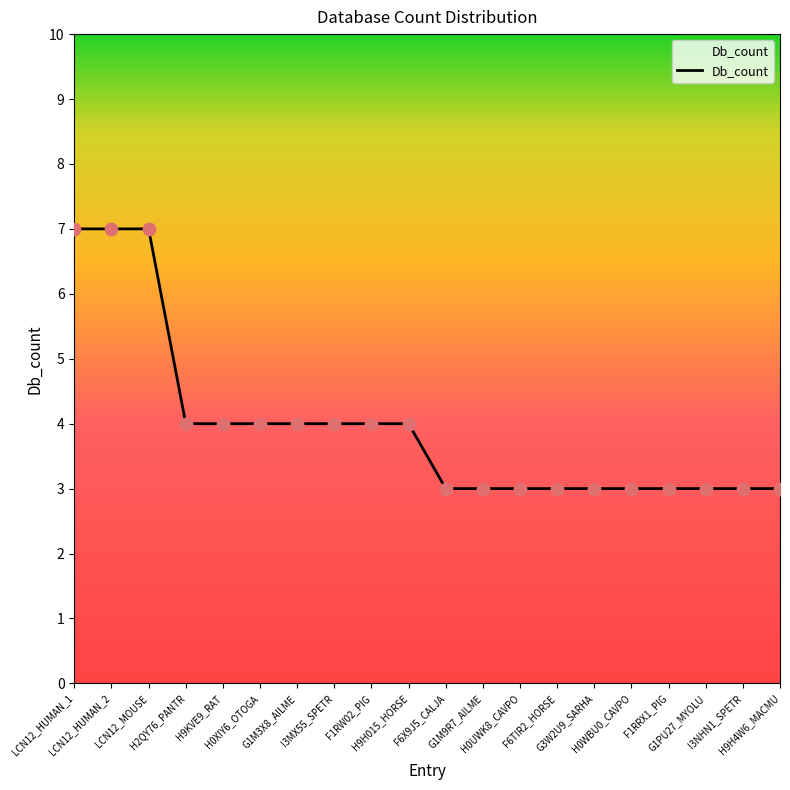

What is the maximum value shown in the chart?

7